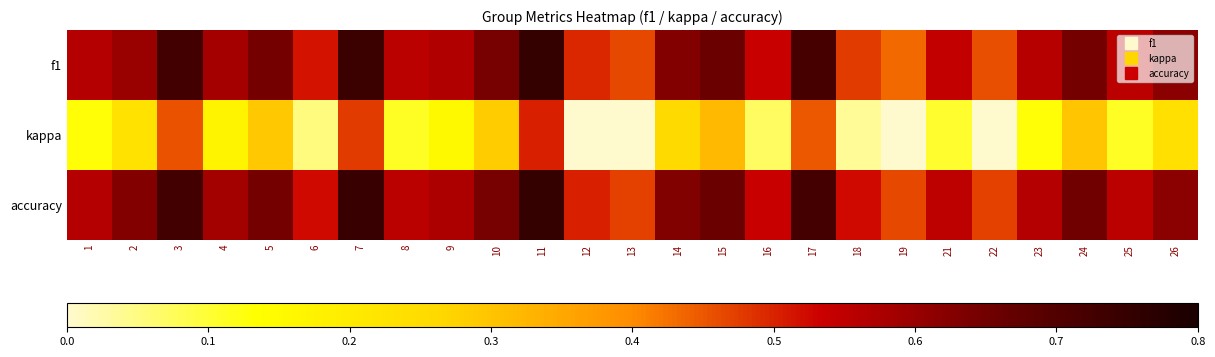

Reading left to right, list all the values displayed in this chart.

f1: 1=0.6	2=0.6	3=0.7	4=0.6	5=0.6	6=0.5	7=0.7	8=0.6	9=0.6	10=0.6	11=0.8	12=0.5	13=0.5	14=0.6	15=0.7	16=0.5	17=0.7	18=0.5	19=0.4	21=0.5	22=0.5	23=0.6	24=0.6	25=0.6	26=0.6
kappa: 1=0.1	2=0.2	3=0.5	4=0.2	5=0.3	6=0.1	7=0.5	8=0.1	9=0.2	10=0.3	11=0.5	12=0.0	13=-0.1	14=0.3	15=0.3	16=0.1	17=0.4	18=0.0	19=-0.0	21=0.1	22=-0.1	23=0.1	24=0.3	25=0.1	26=0.2
accuracy: 1=0.6	2=0.6	3=0.7	4=0.6	5=0.6	6=0.5	7=0.7	8=0.6	9=0.6	10=0.6	11=0.8	12=0.5	13=0.5	14=0.6	15=0.7	16=0.5	17=0.7	18=0.5	19=0.5	21=0.6	22=0.5	23=0.6	24=0.7	25=0.6	26=0.6